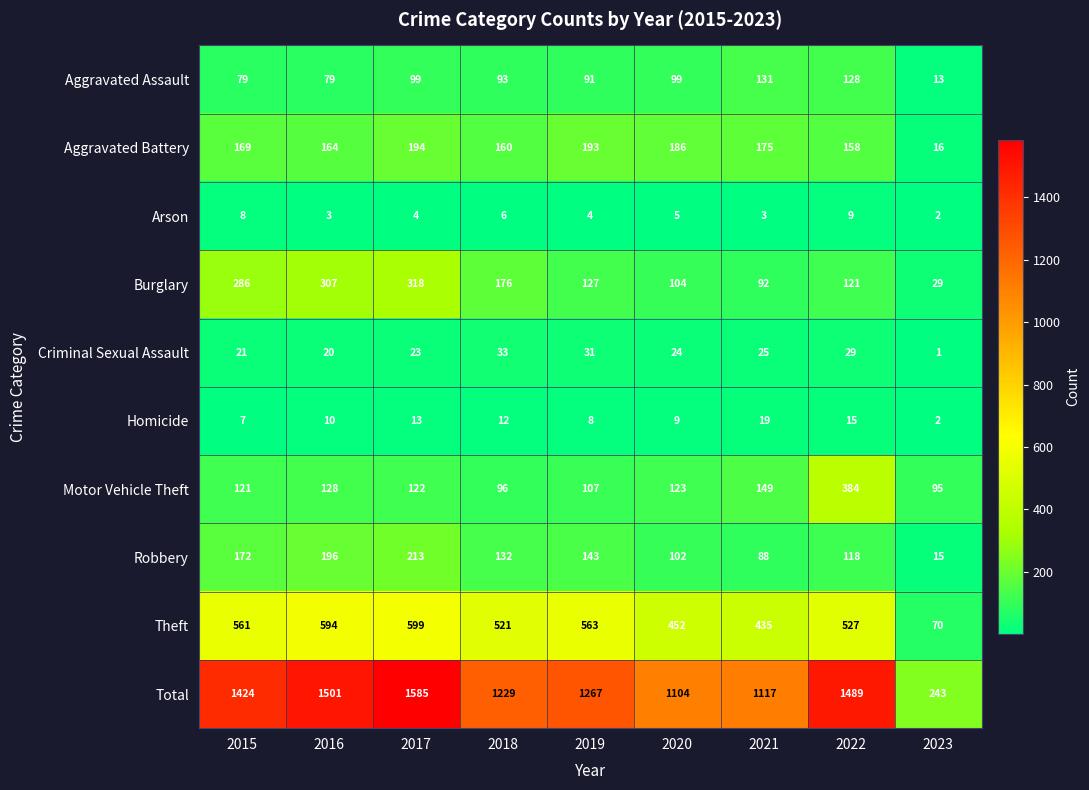

At which category is the sum across all series the highest?

2017